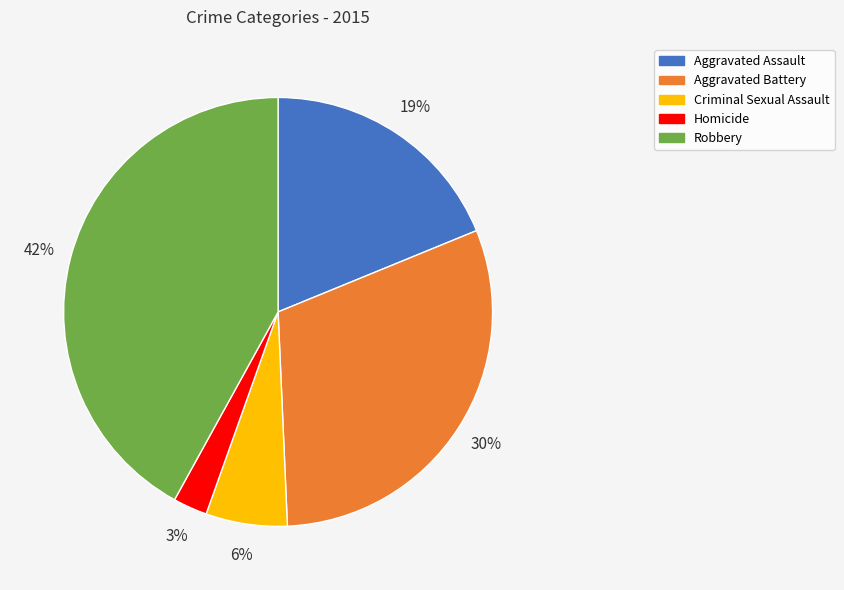

How many segments does this pie chart have?

5